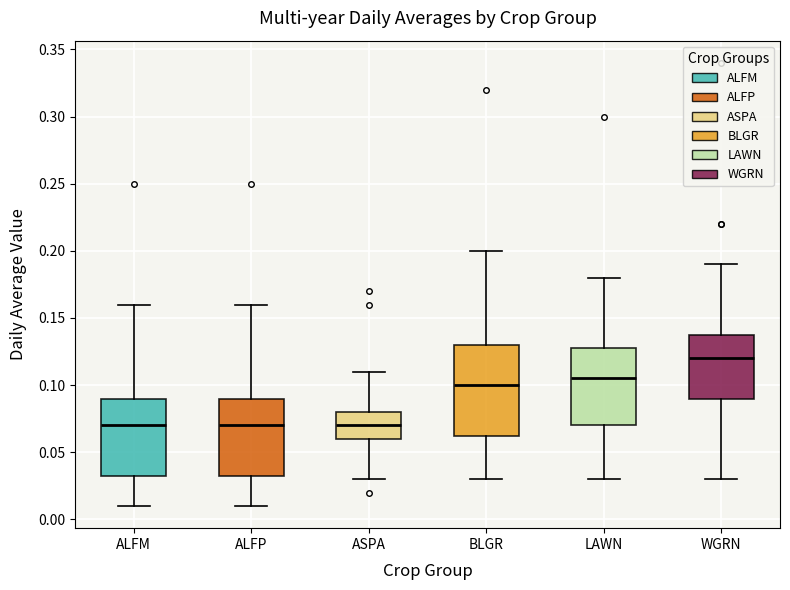

Where is the lower edge of the box for WGRN on the y-axis? The values are not printed on the chart, so give them approximately, as read against the axis.

0.090